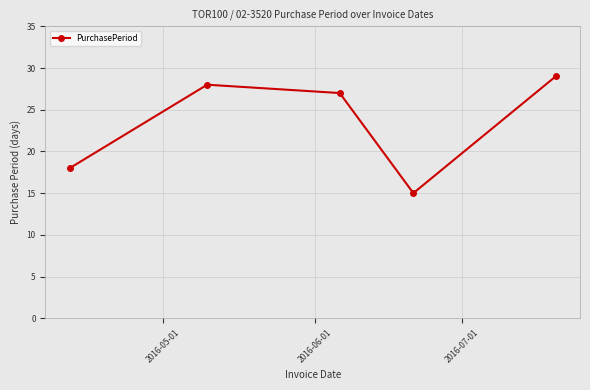

Reading left to right, list all the values displayed in this chart.

18	28	27	15	29